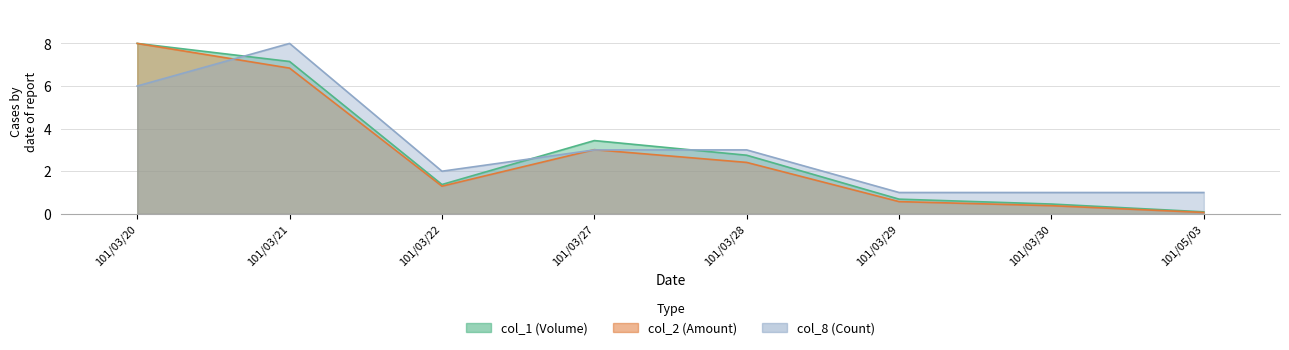

The col_2 series shows 1.7 at 101/03/27. True or false?

False